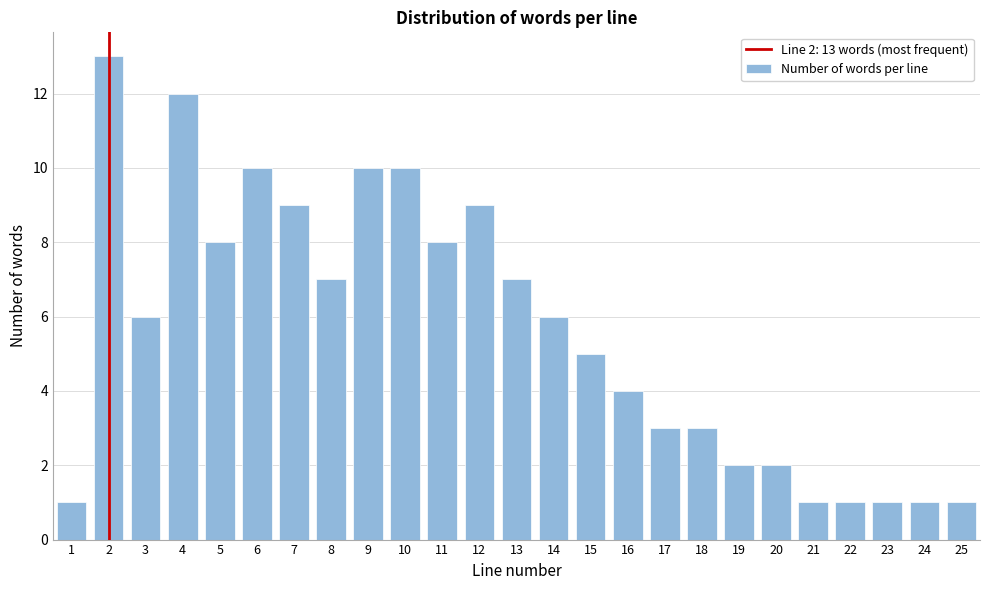

Reading left to right, what are all the values shown in this chart?

1=1	2=13	3=6	4=12	5=8	6=10	7=9	8=7	9=10	10=10	11=8	12=9	13=7	14=6	15=5	16=4	17=3	18=3	19=2	20=2	21=1	22=1	23=1	24=1	25=1